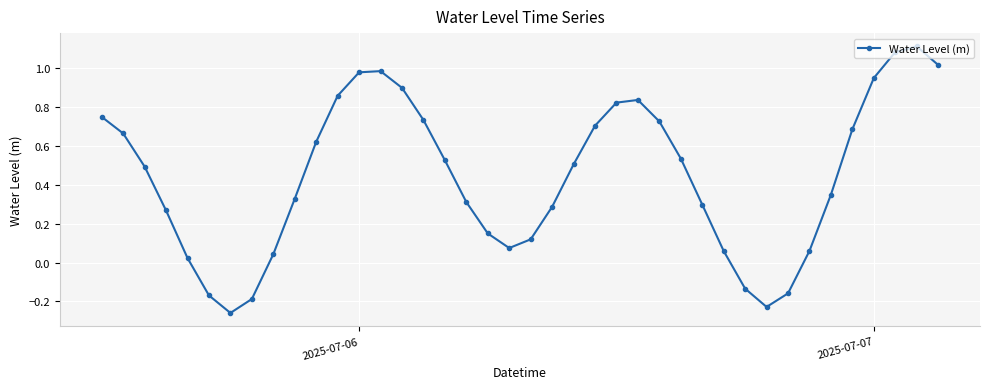

How many points are lower than both their immediate neighbors (excluding endpoints)?

3